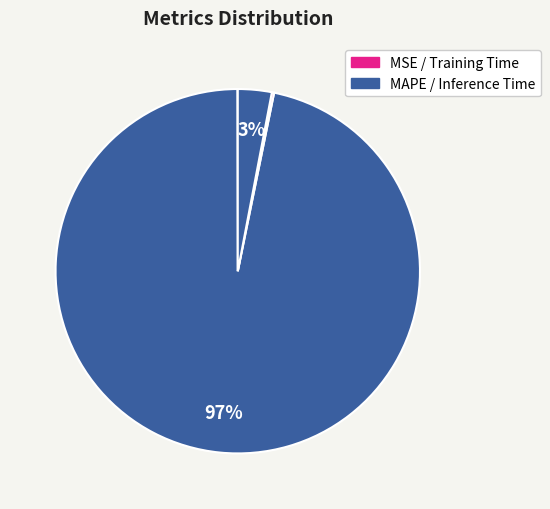

How many slices are in this pie chart?

4